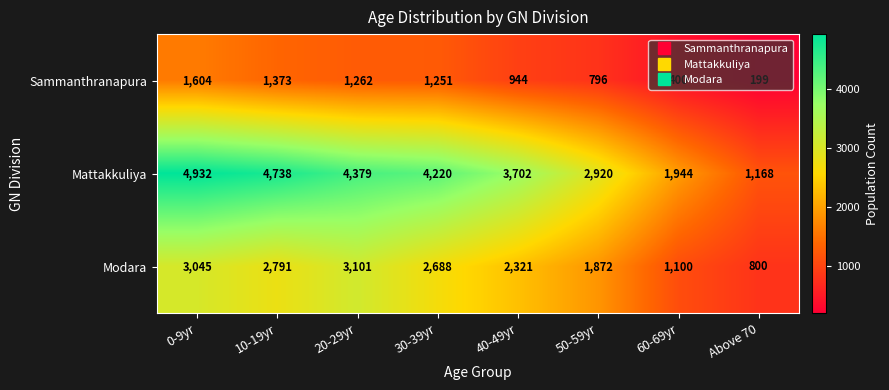

Which series has the widest spread of values?

Mattakkuliya